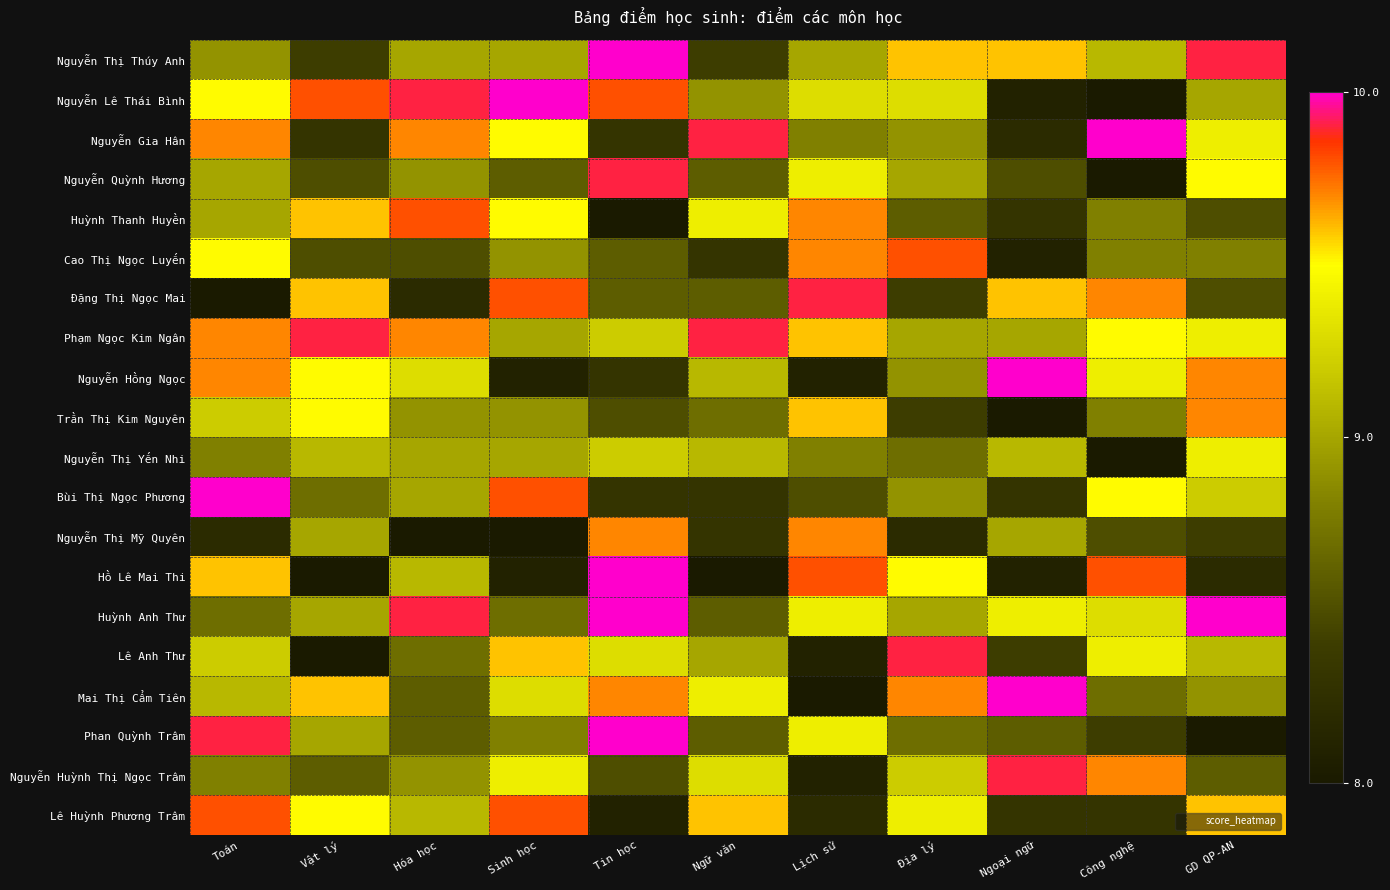

At Lịch sử, list the series in order from smallest to largest.

Mai Thị Cẩm Tiên, Nguyễn Hồng Ngọc, Lê Anh Thư, Nguyễn Huỳnh Thị Ngọc Trâm, Lê Huỳnh Phương Trâm, Bùi Thị Ngọc Phương, Nguyễn Gia Hân, Nguyễn Thị Yến Nhi, Nguyễn Thị Thúy Anh, Nguyễn Lê Thái Bình, Nguyễn Quỳnh Hương, Huỳnh Anh Thư, Phan Quỳnh Trâm, Phạm Ngọc Kim Ngân, Trần Thị Kim Nguyên, Huỳnh Thanh Huyền, Cao Thị Ngọc Luyến, Nguyễn Thị Mỹ Quyên, Hồ Lê Mai Thi, Đặng Thị Ngọc Mai